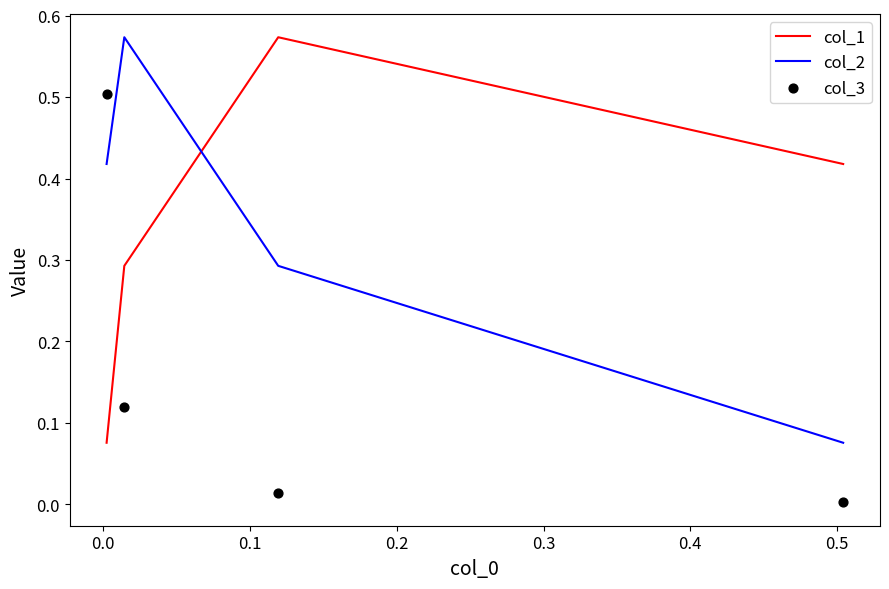

Is the value of col_2 at 0.2 greater than the value of col_3 at 0.0?

Yes